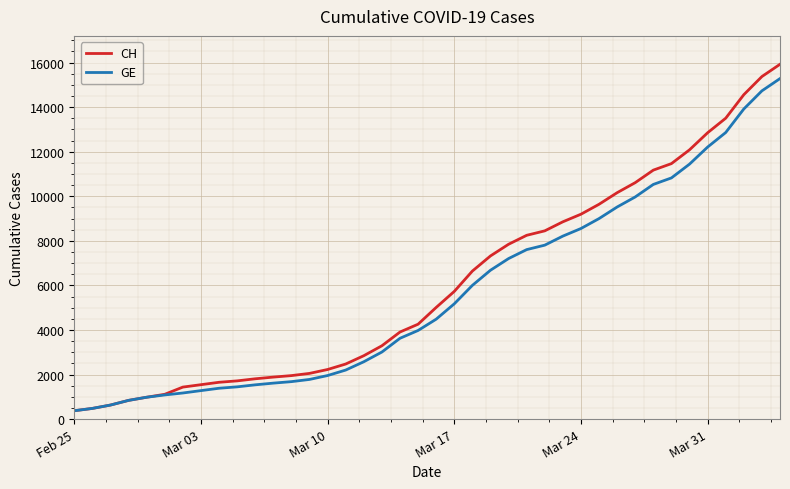

What is the maximum value shown in the chart?

15926